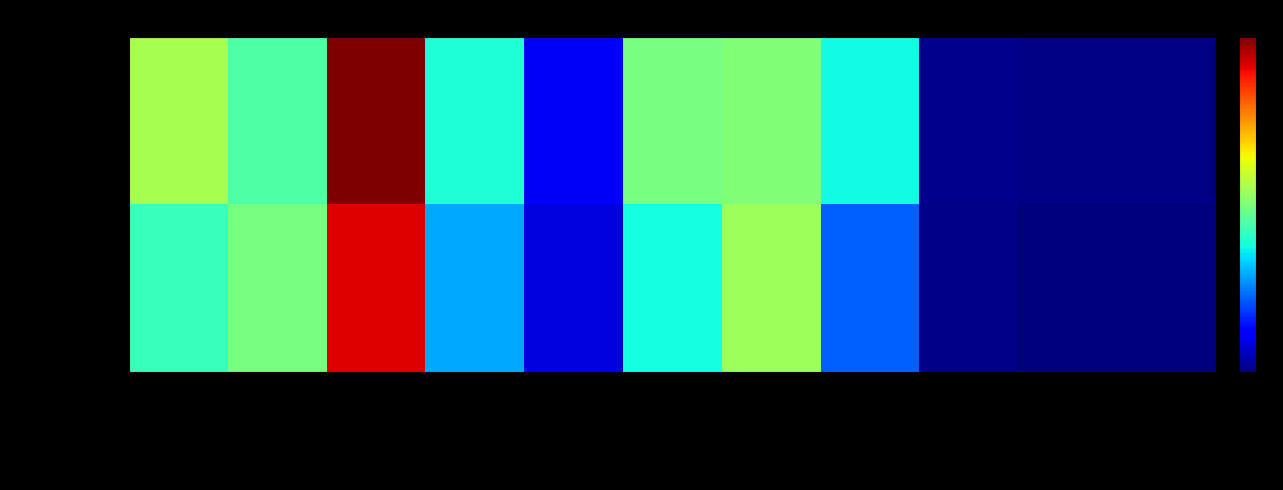

Rank the series by their average value, from highest to lowest.

Consolidated, Separate